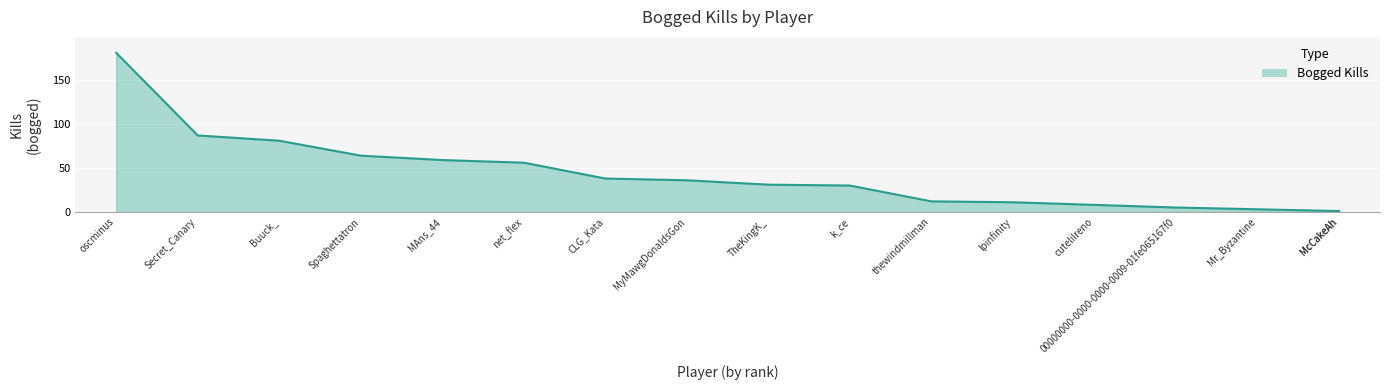

What is the minimum value shown in the chart?

1